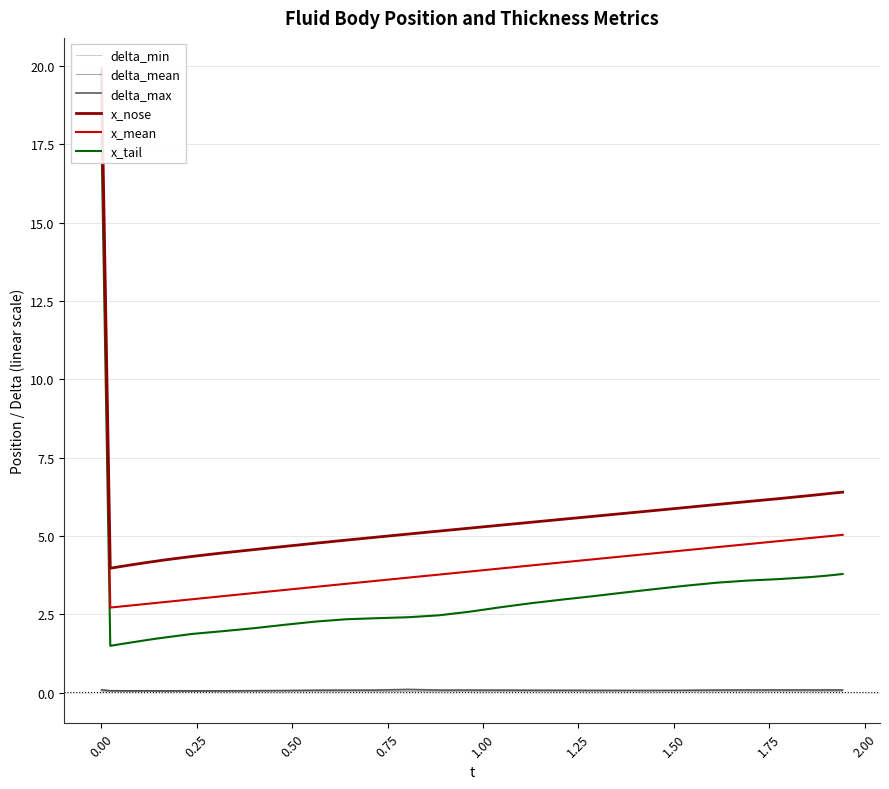

Rank the series by their maximum value, from highest to lowest.

x_nose, x_mean, x_tail, delta_max, delta_mean, delta_min